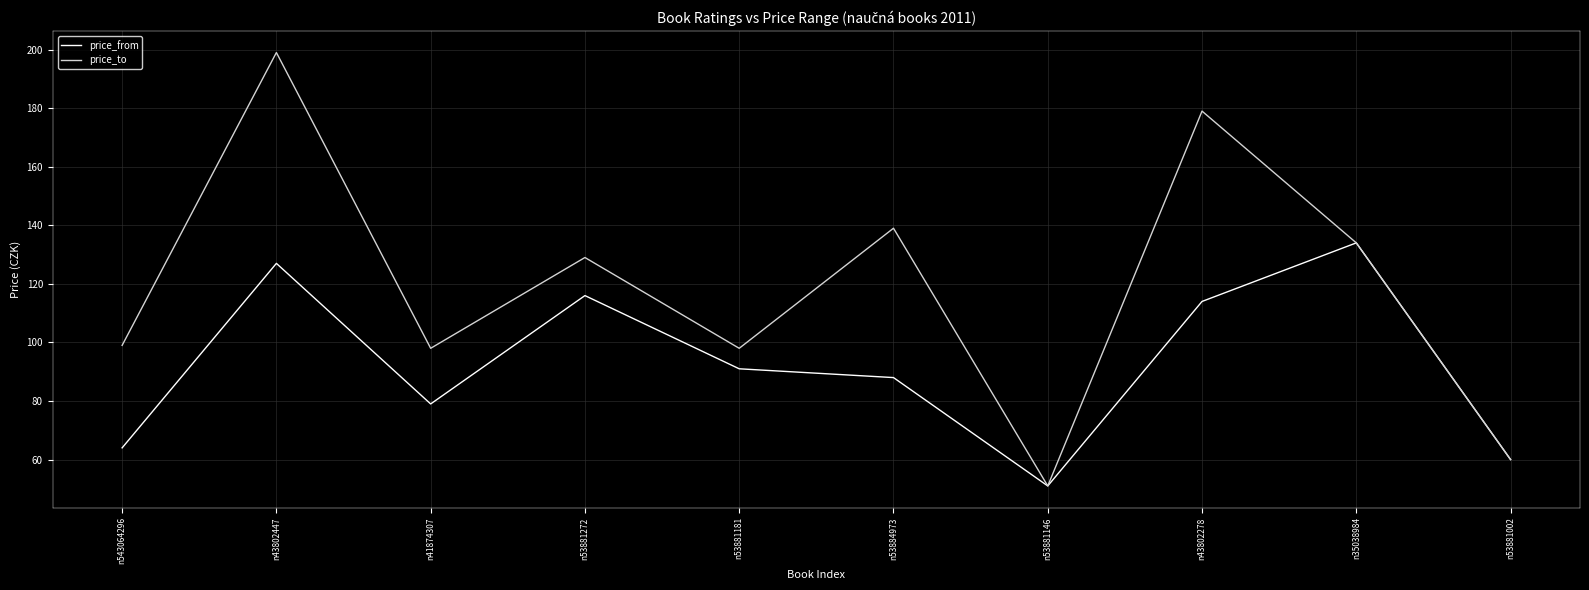

Is it true that price_to equals 139 at n53884973?

True